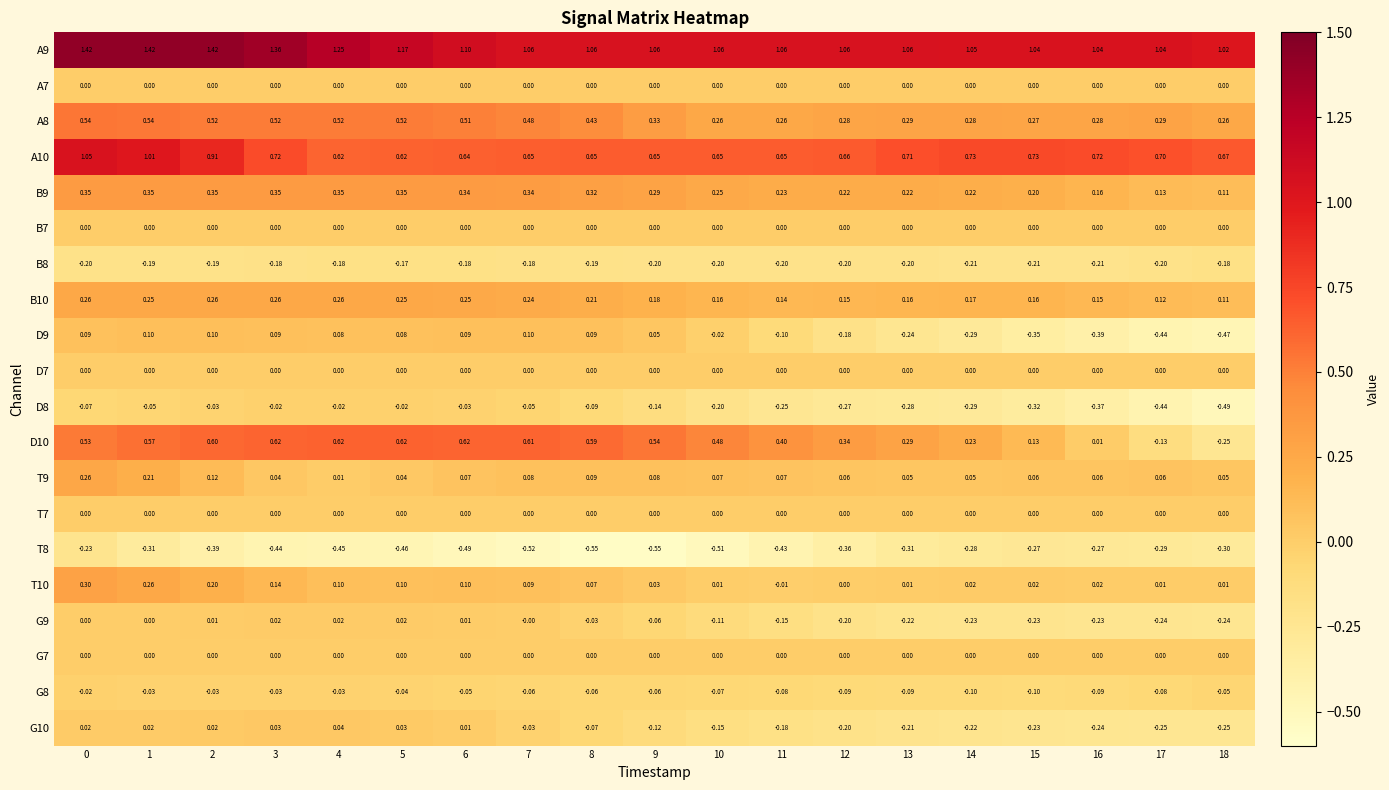

Is the value of T7 at 11 greater than the value of B9 at 16?

No